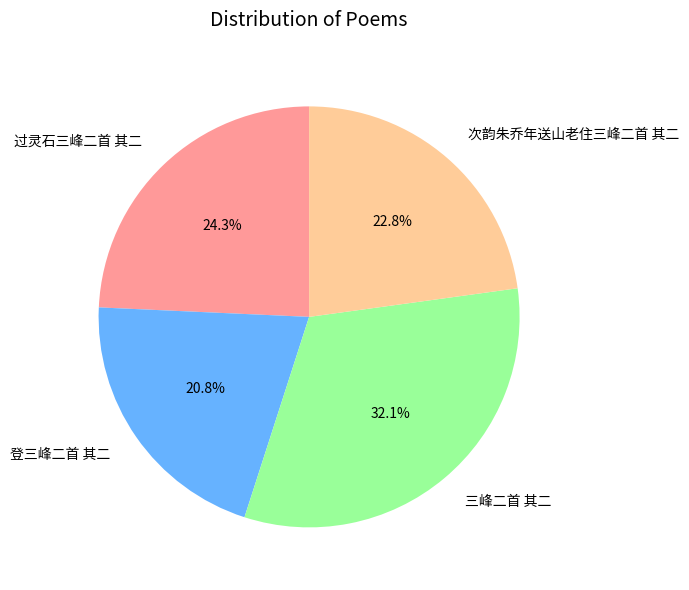

What is the largest slice in the pie chart?

三峰二首 其二